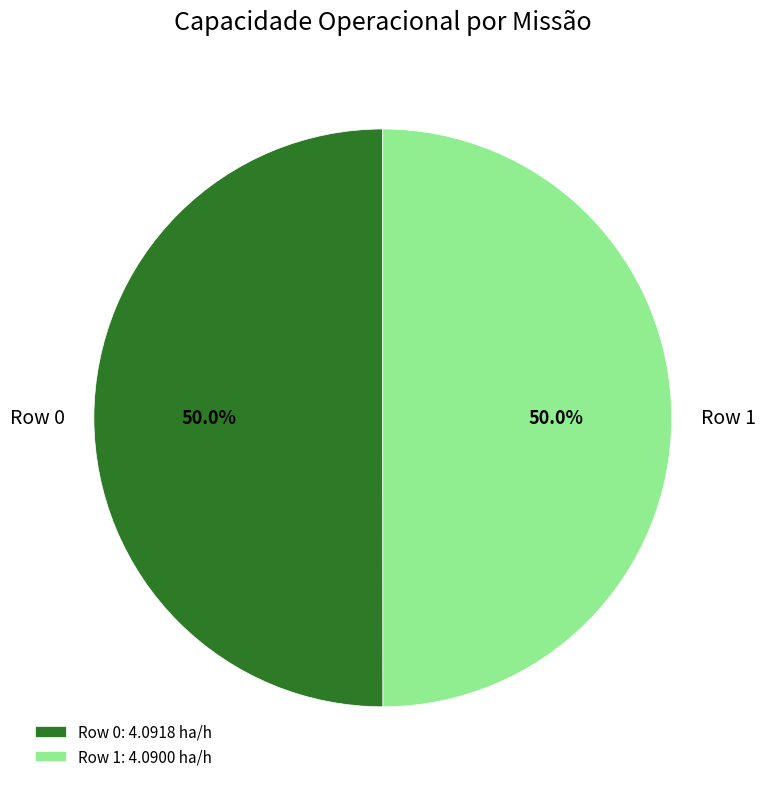

What percentage is the Row 1 slice, to the nearest percent?

50%